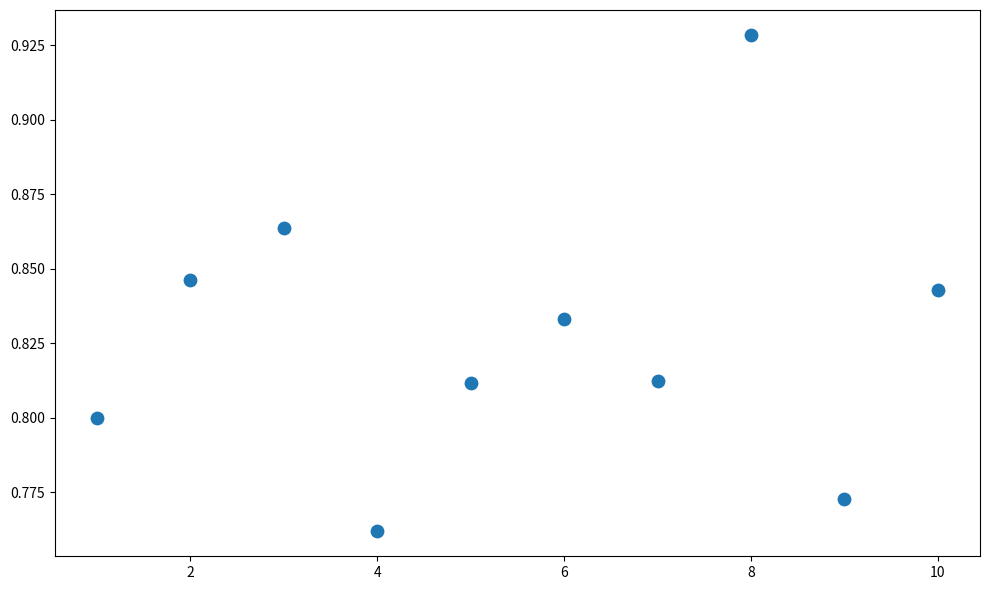

What is the range of X values (max minus min)?

9.0